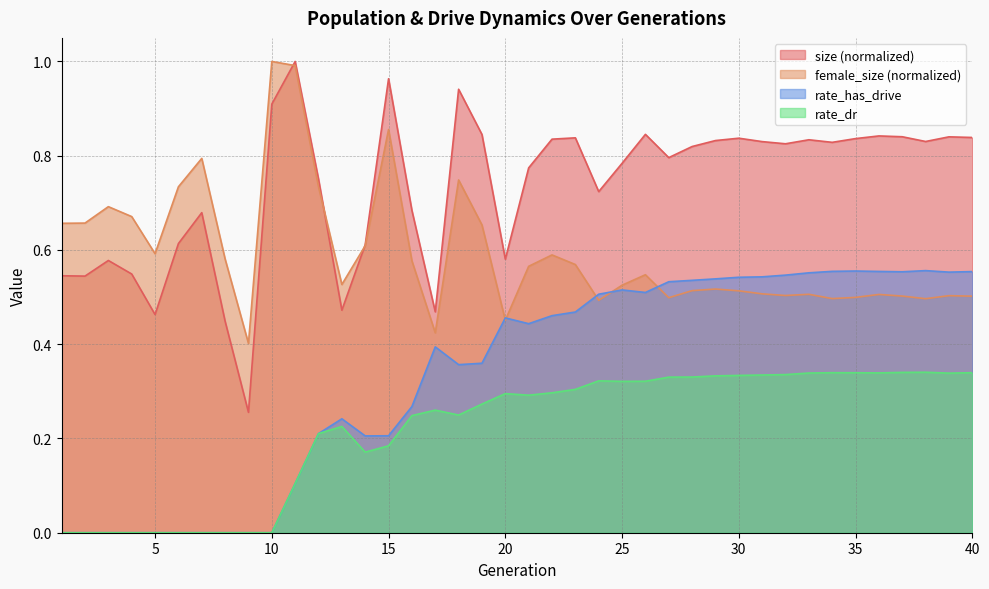

What is the difference between the second highest and second lowest values in the rate_dr series?

0.3